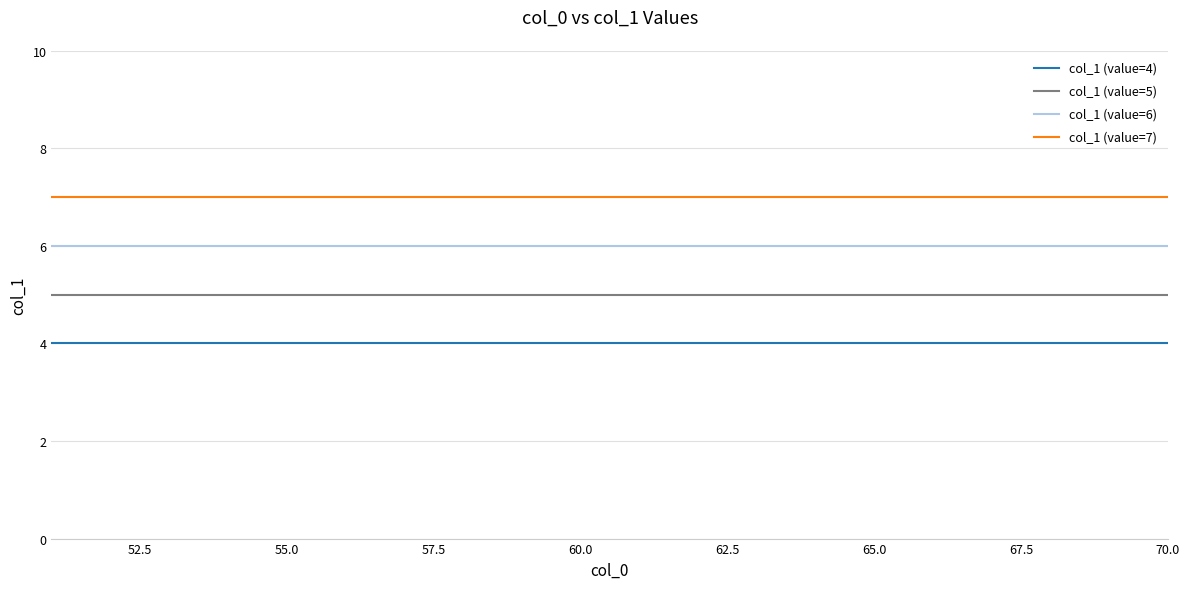

At how many categories does at least one series exceed 6?

20